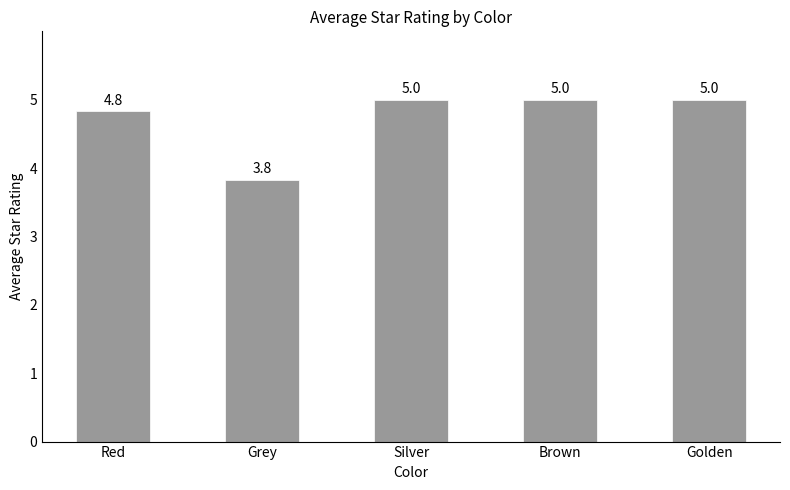

How many series are shown in this chart?

1